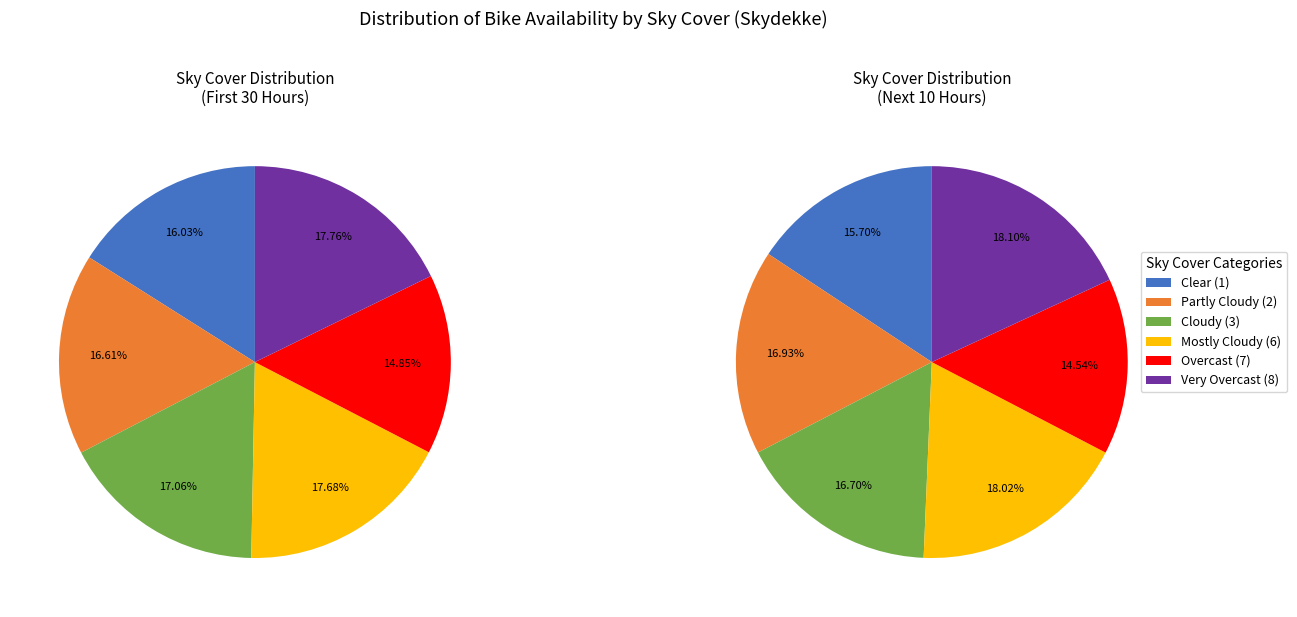

Is it true that 18 is 3% of the pie?

True